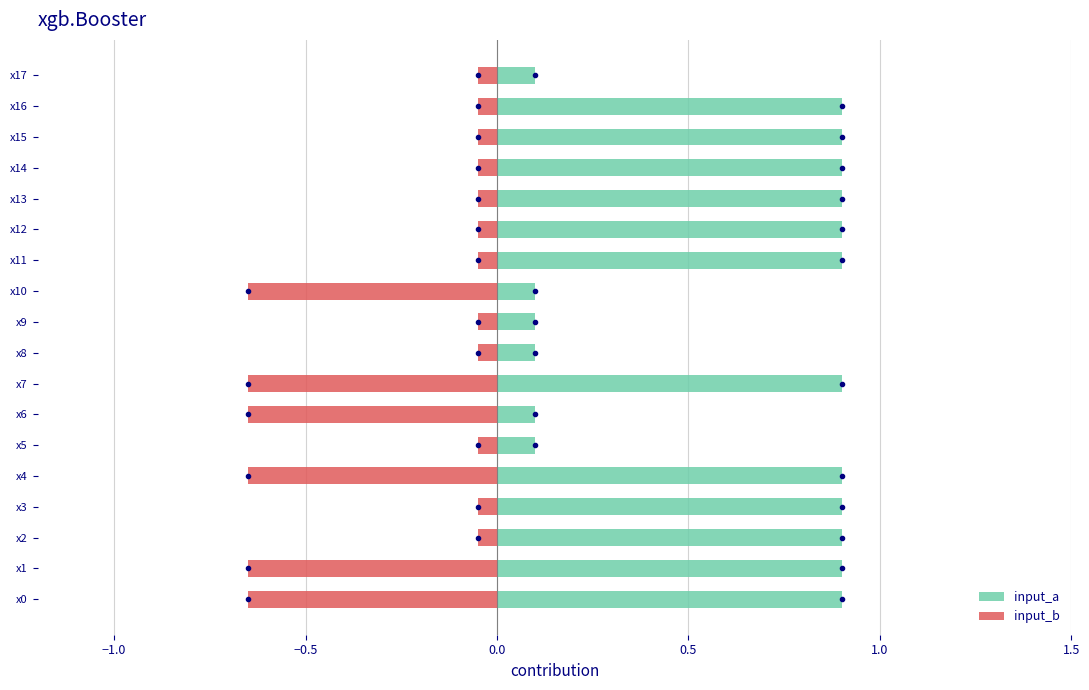

Count the number of data series in this chart.

2